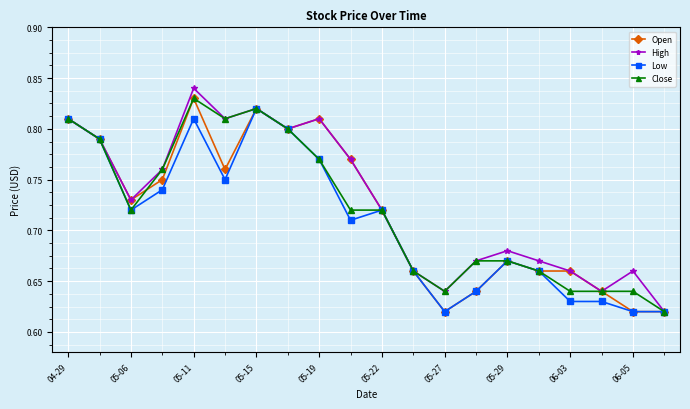

True or false: Close has more than 1 points higher than both neighbors.

True